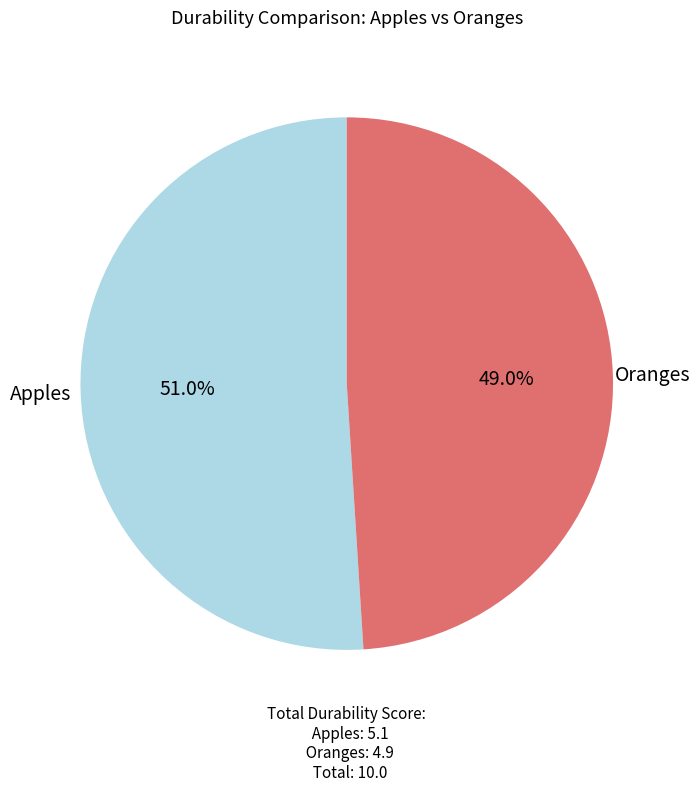

How many slices are in this pie chart?

2